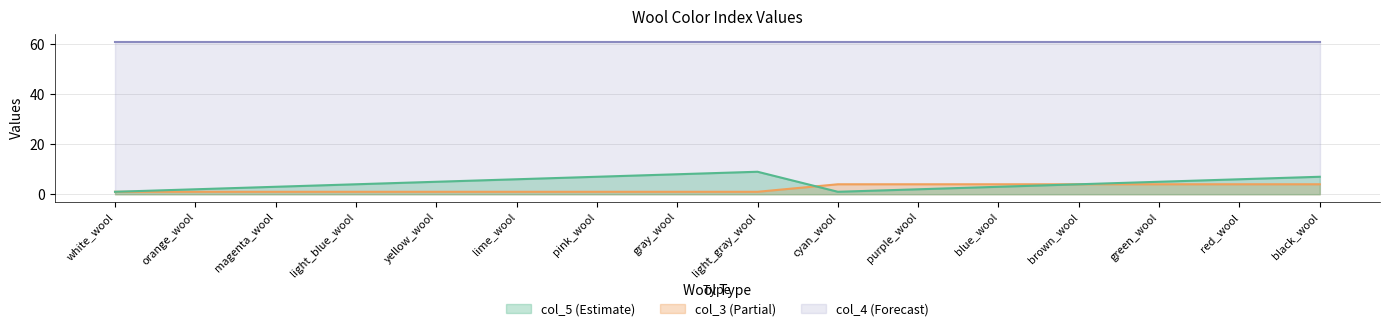

What is the sum of the col_3 values at red_wool and cyan_wool?

8